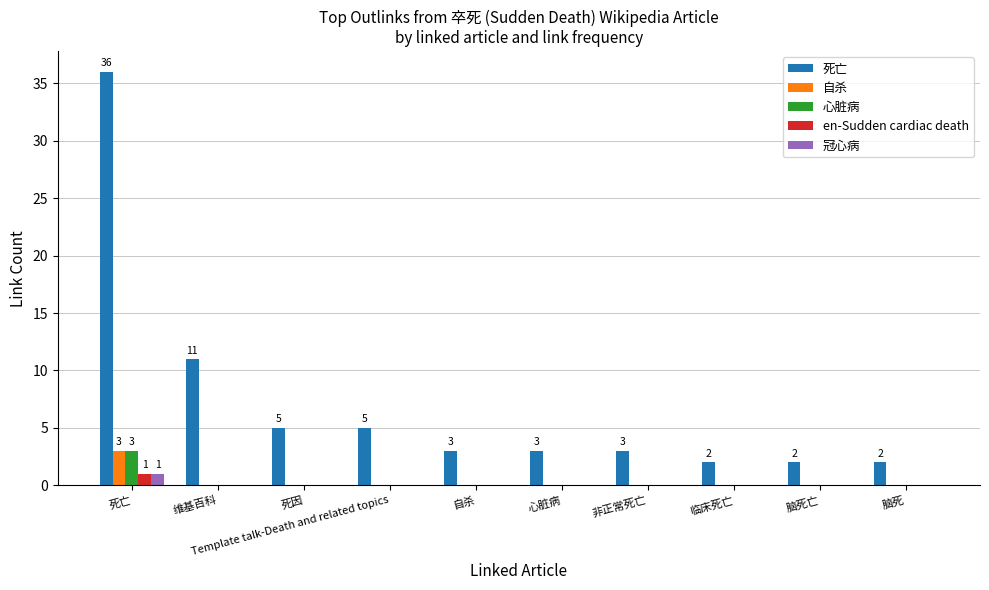

The 冠心病 series shows 1 at 死亡. True or false?

True